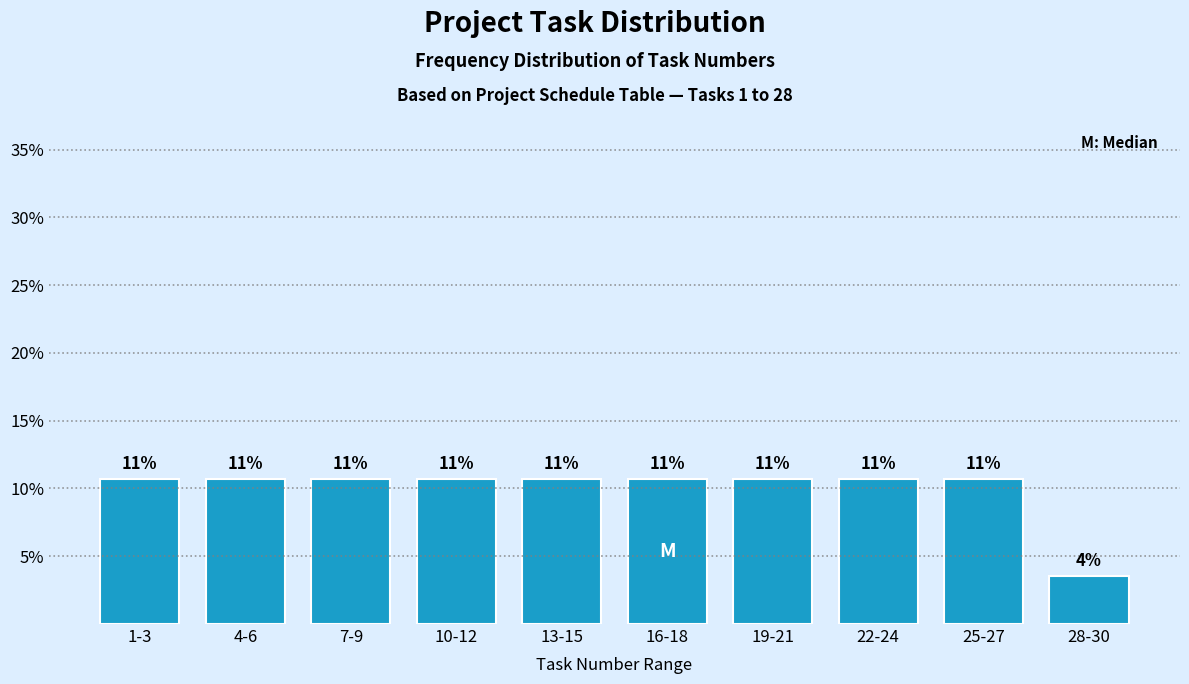

How many bars are there in total?

10